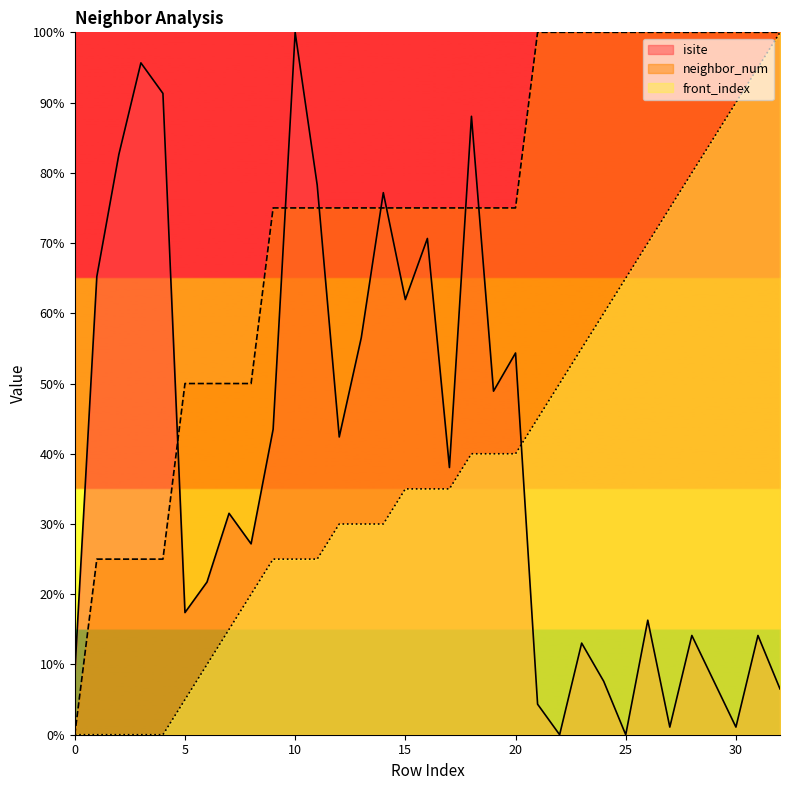

What is the total value across all series at 22?

150.0